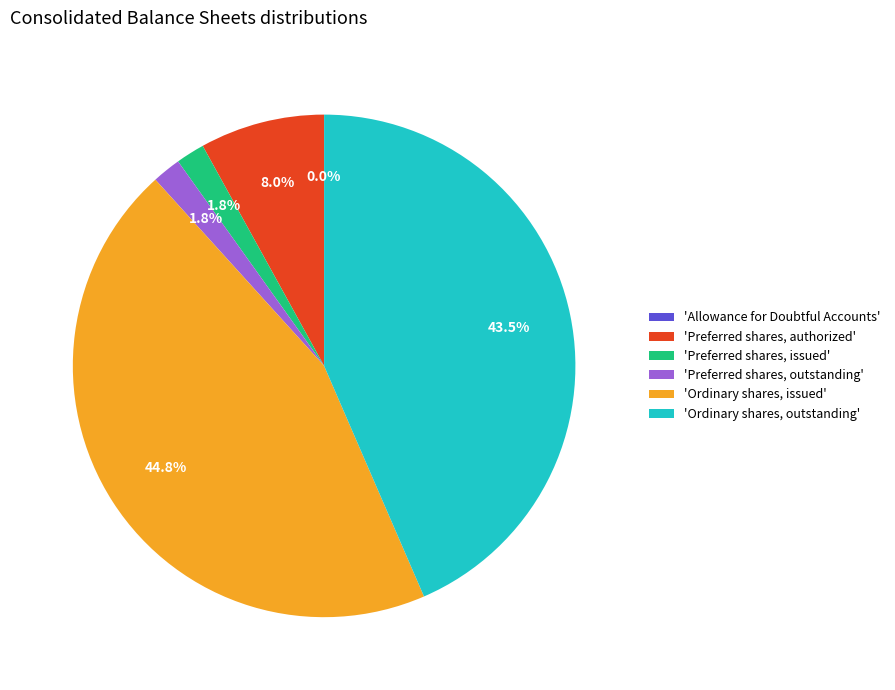

Between 'Ordinary shares, issued' and 'Preferred shares, outstanding', which is larger?

'Ordinary shares, issued'